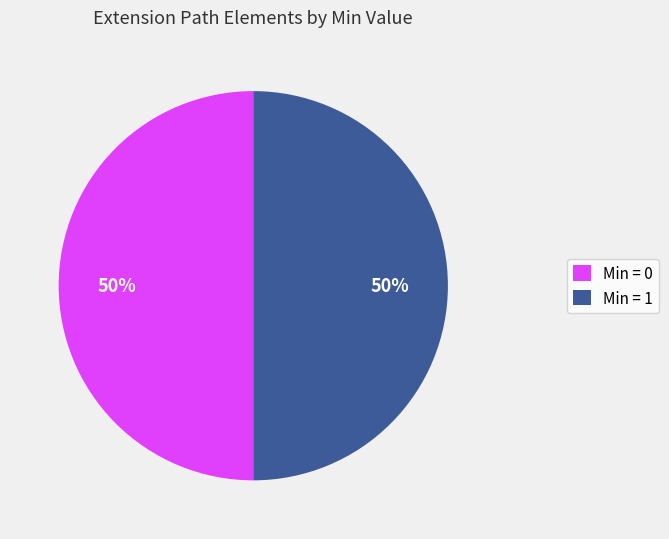

How many segments does this pie chart have?

2